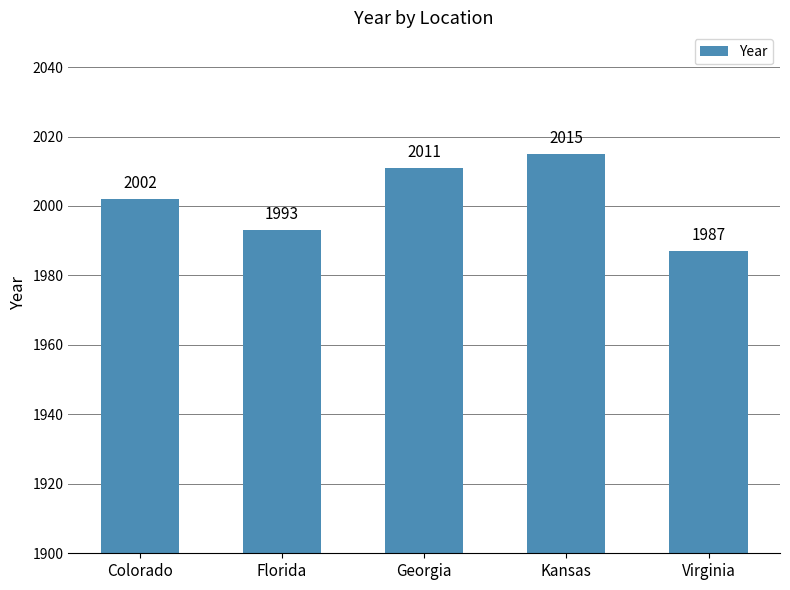

What is the sum of the values at Kansas and Georgia?

4026